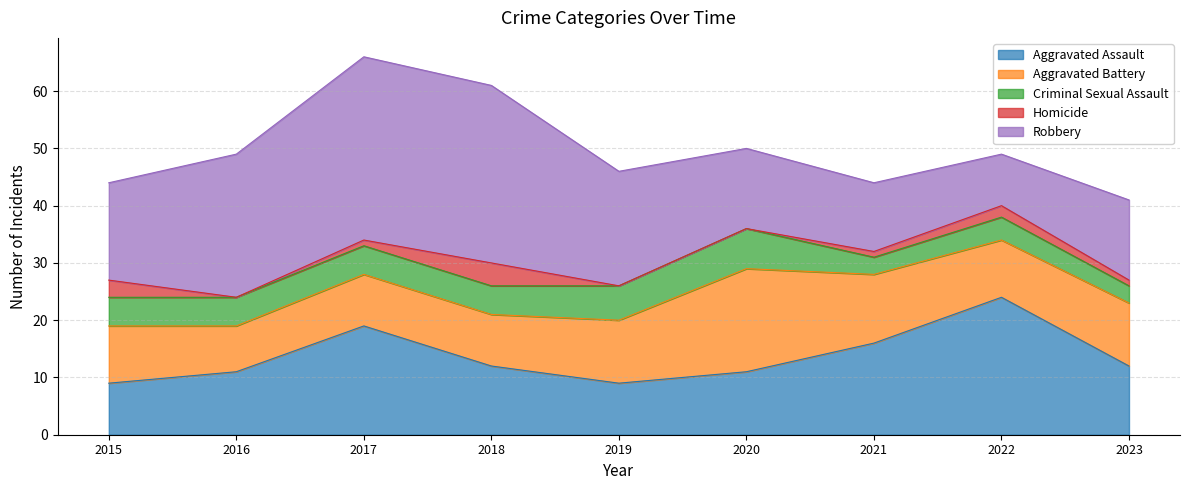

What is the difference between the Aggravated Assault values at 2016 and 2023?

1